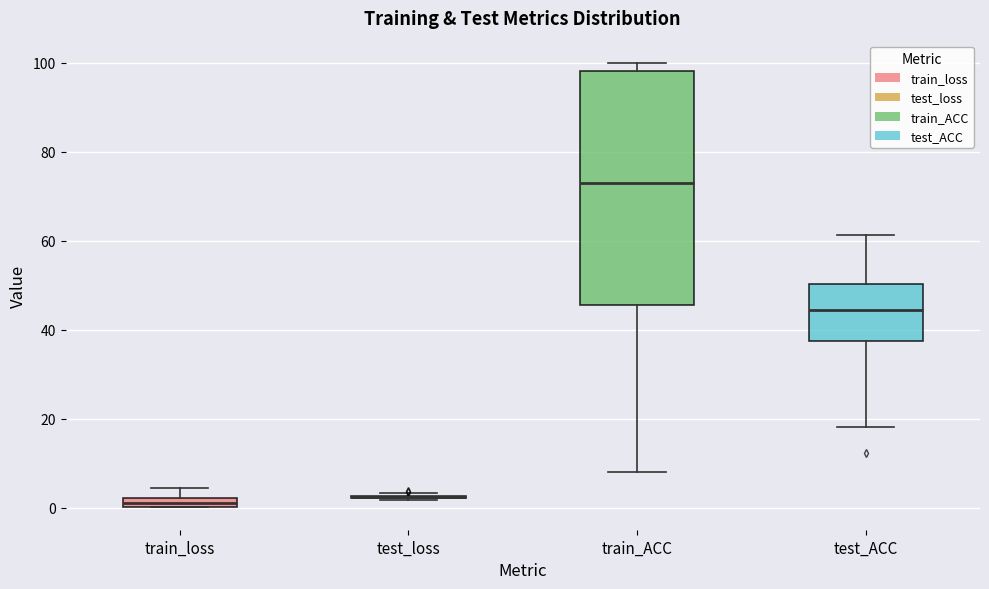

Comparing the boxes themselves (not the whiskers), which one is the tallest?

train_ACC